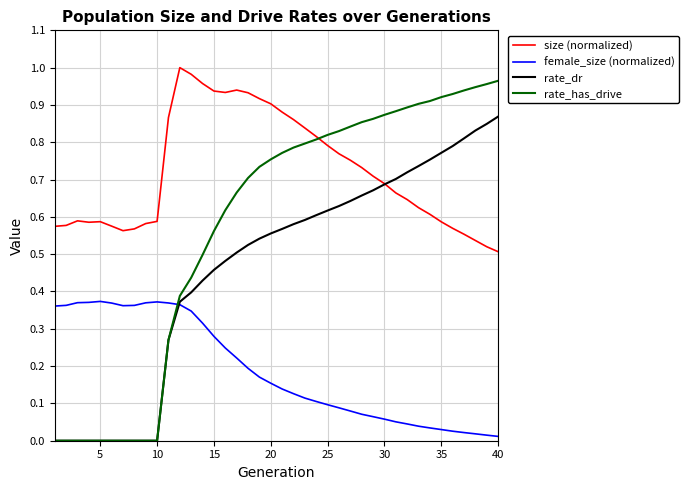

True or false: size (normalized) has more than 0 points higher than both neighbors.

True